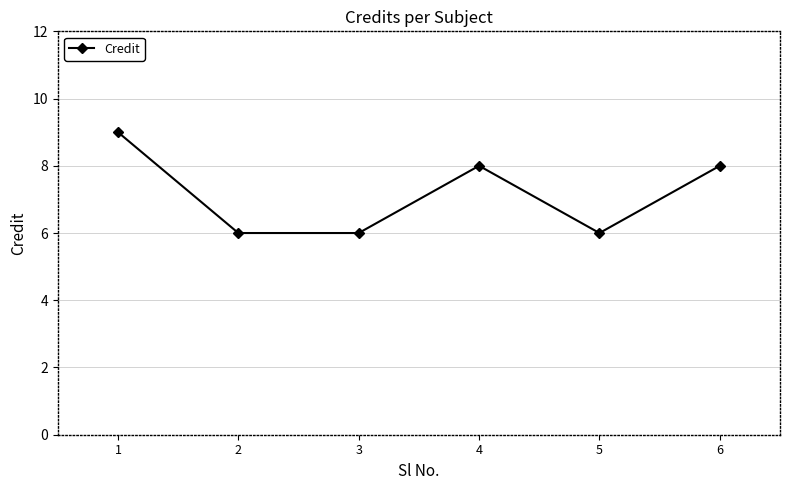

How many values are between 6 and 8?

5